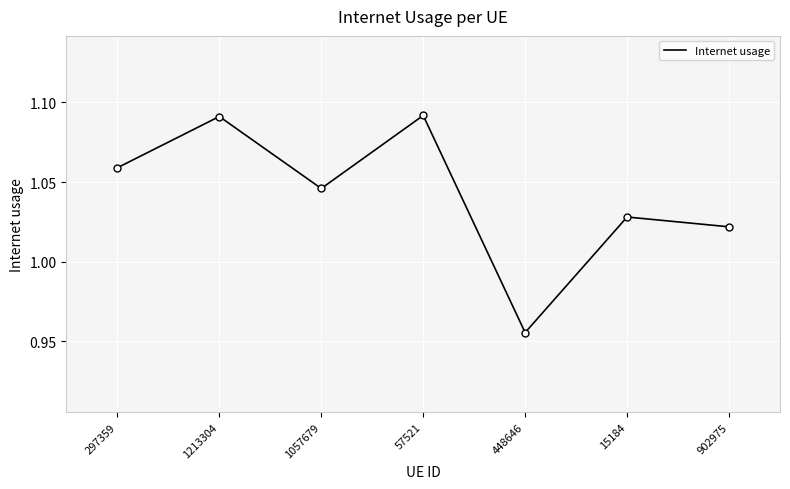

At which category does the data reach its first local valley?

1057679